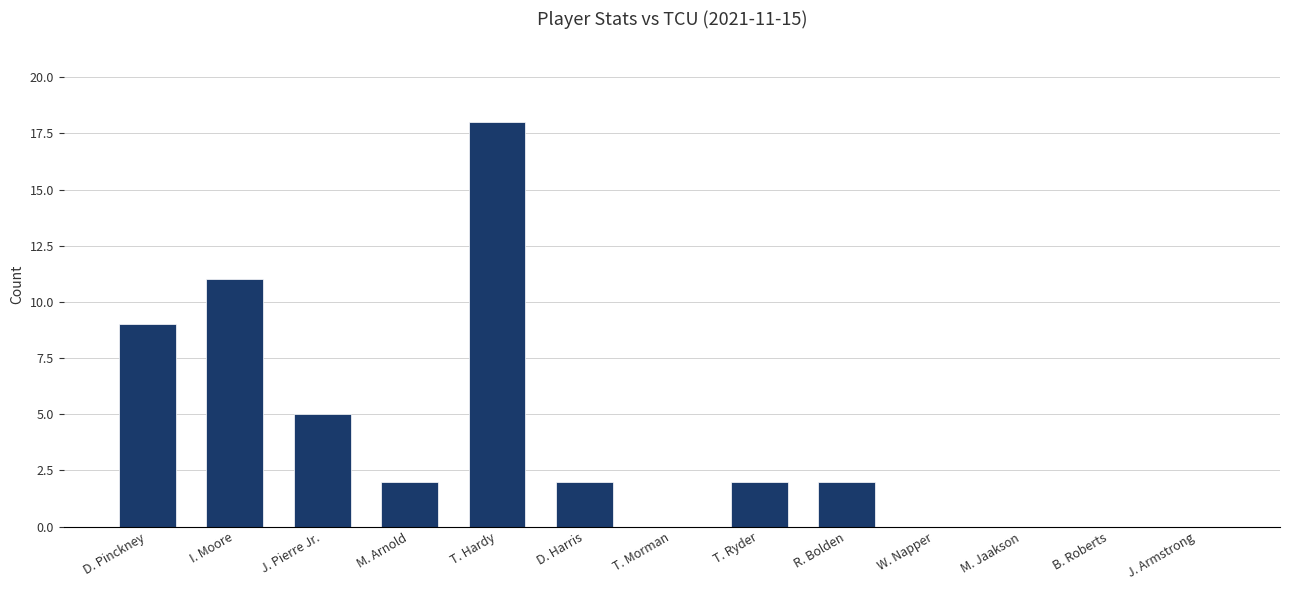

Between J. Armstrong and M. Arnold, which is larger?

M. Arnold